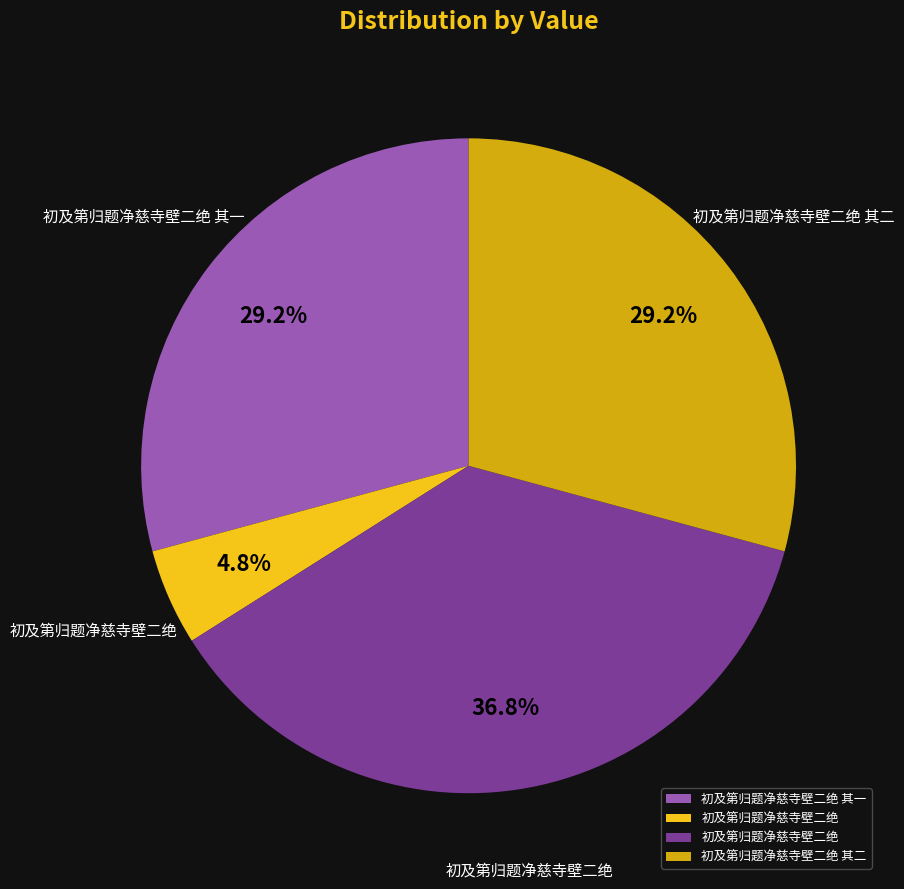

Is there a majority slice in this chart?

No